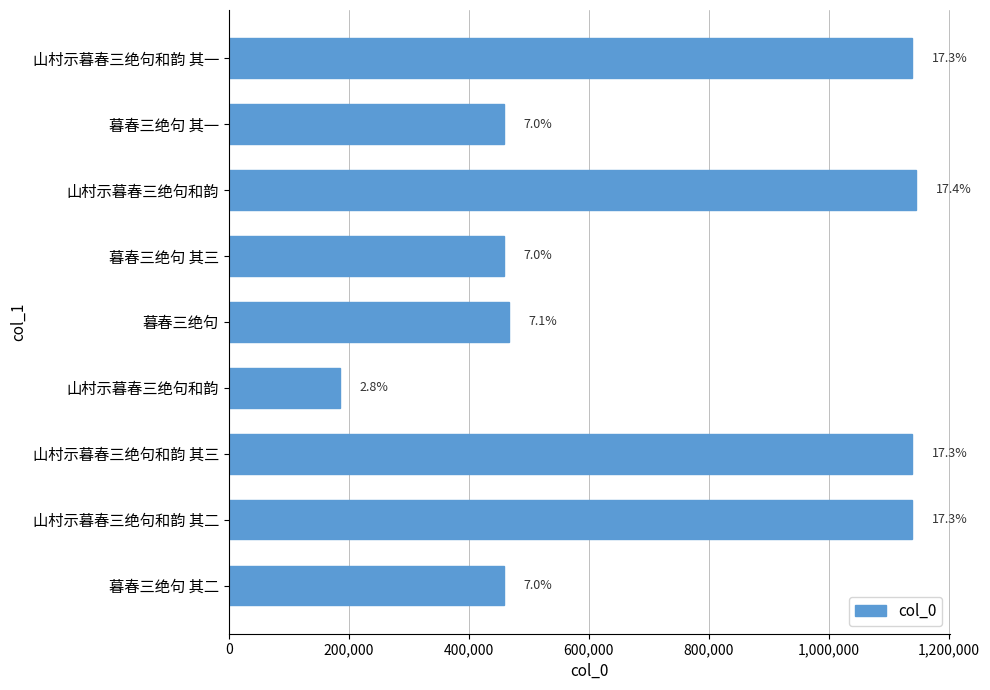

Does the chart contain any negative values?

No